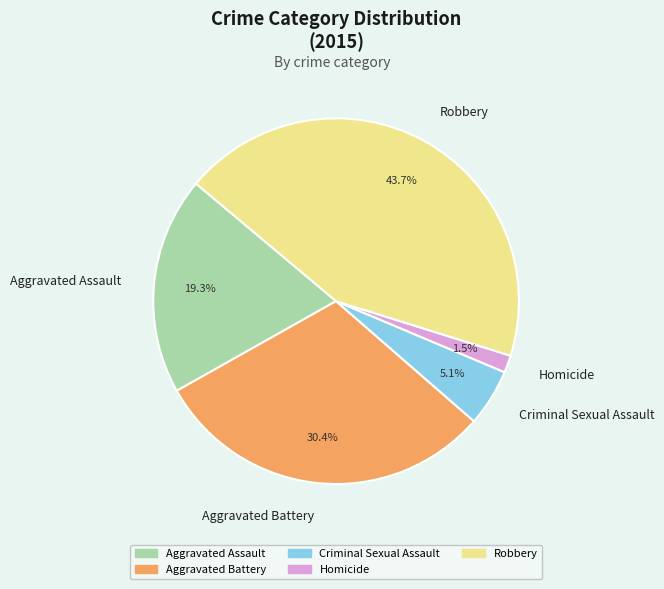

Rank the categories by value from highest to lowest.

Robbery, Aggravated Battery, Aggravated Assault, Criminal Sexual Assault, Homicide